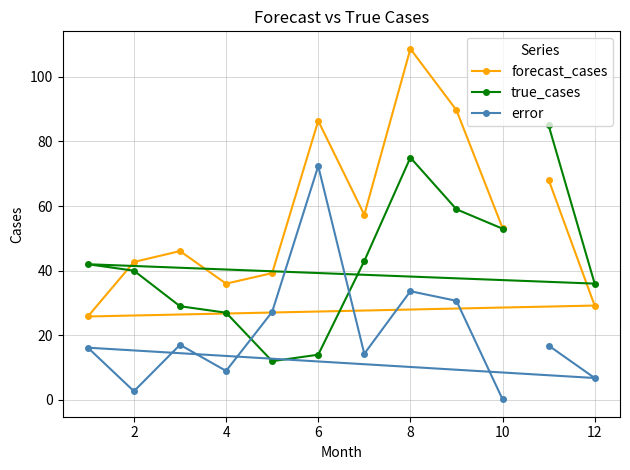

Rank the series at 4 from lowest to highest value.

error, true_cases, forecast_cases